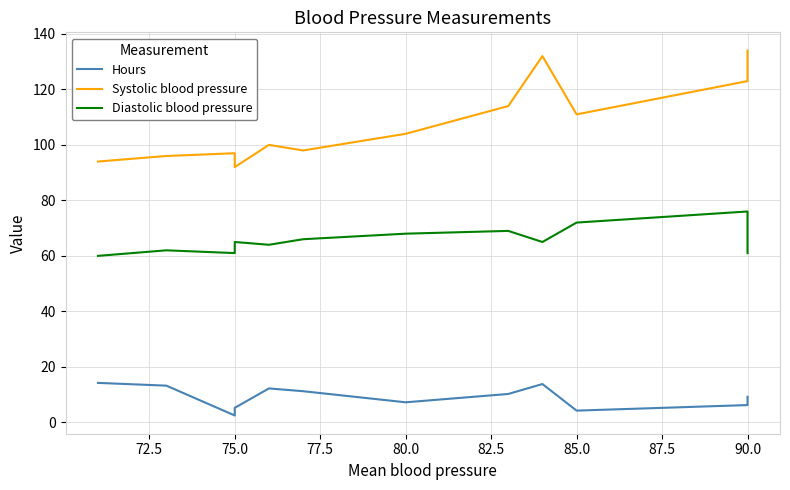

Reading left to right, what are all the values shown in this chart?

Hours: 14.2	13.2	2.5	3.2	5.2	12.2	11.2	7.2	10.2	13.8	4.2	6.2	9.2
Systolic blood pressure: 94.0	96.0	97.0	97.0	92.0	100.0	98.0	104.0	114.0	132.0	111.0	123.0	134.0
Diastolic blood pressure: 60.0	62.0	61.0	64.0	65.0	64.0	66.0	68.0	69.0	65.0	72.0	76.0	61.0